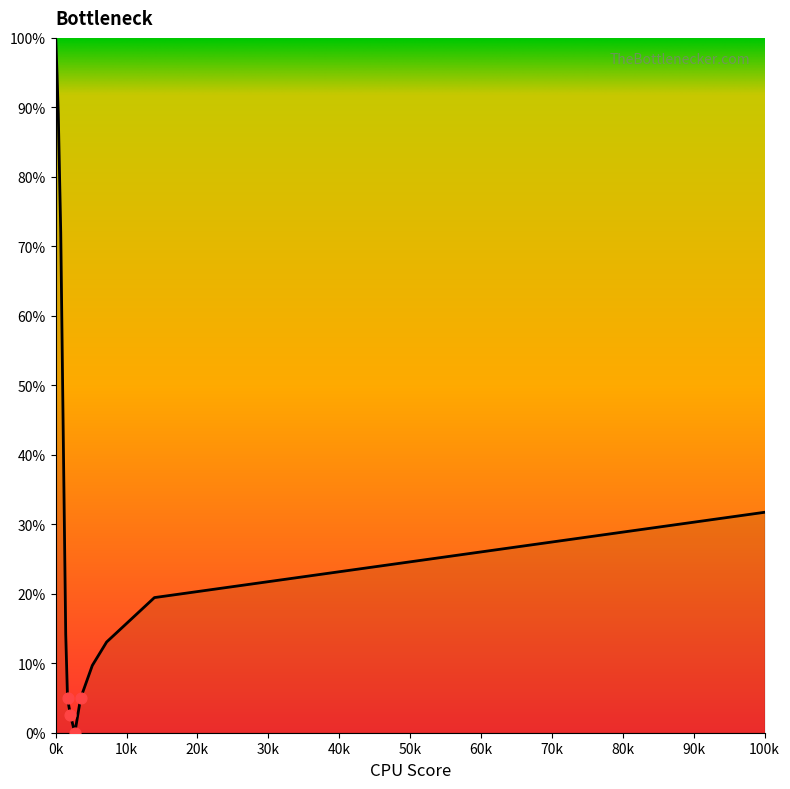

What is the difference between the maximum and minimum values?

99.6